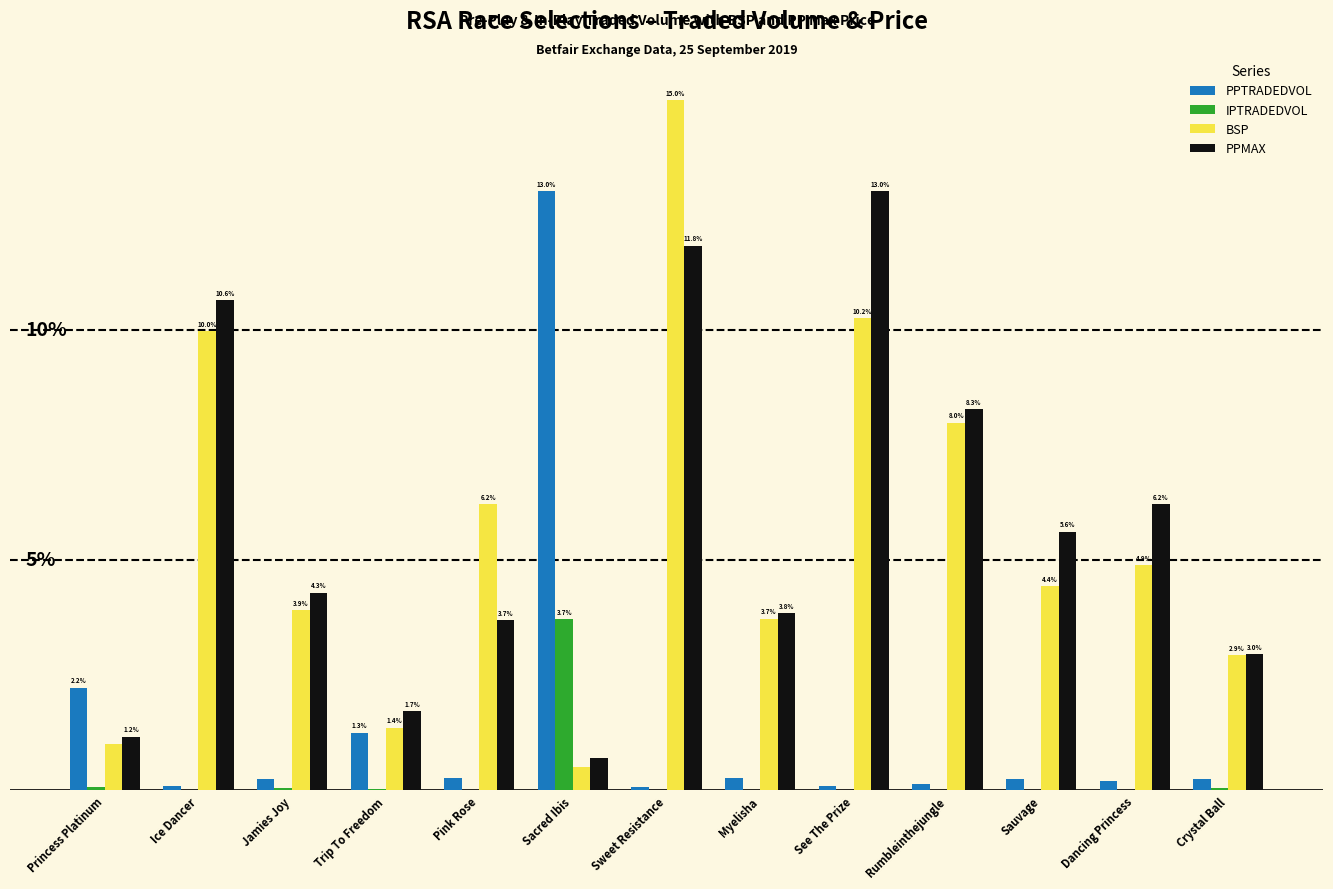

Which category has the highest value in the BSP series?

Sweet Resistance